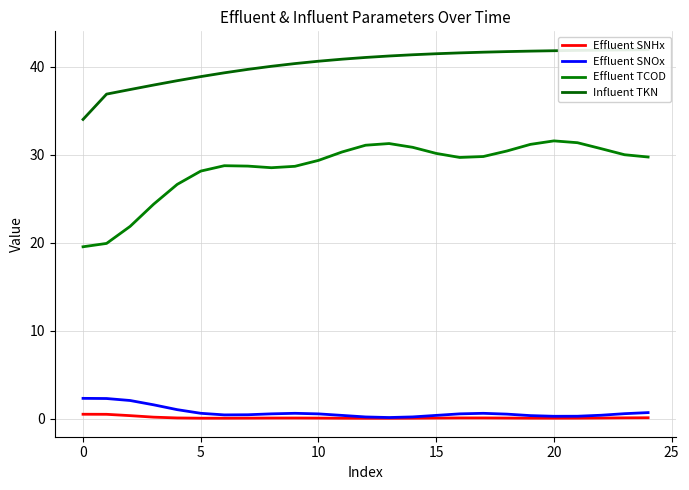

What are all the series names shown in the legend?

Effluent SNHx, Effluent SNOx, Effluent TCOD, Influent TKN